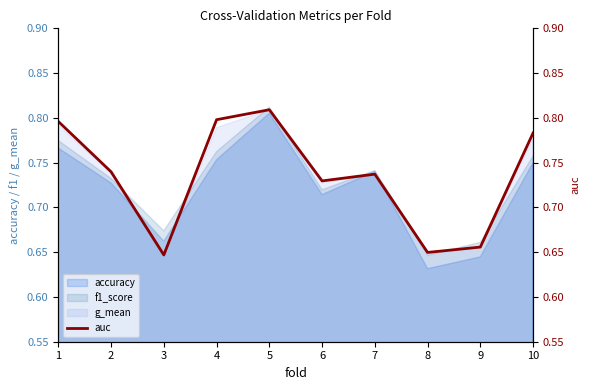

True or false: the data shows 0.4 at 9.

False